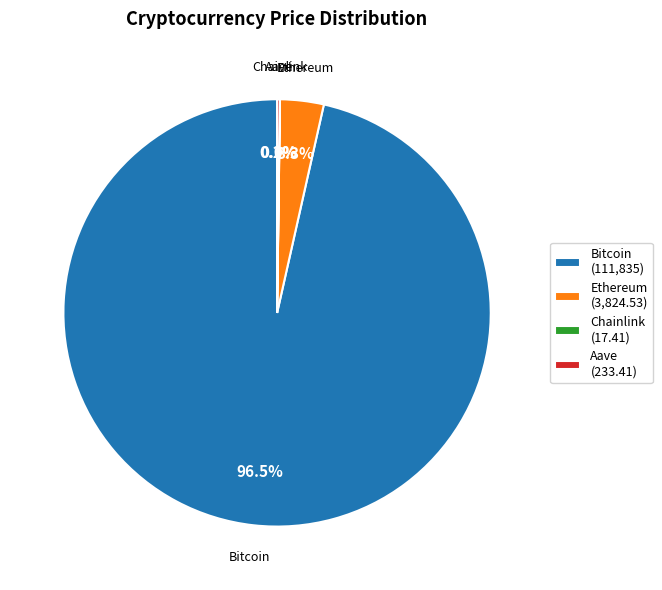

What portion of the pie excludes Ethereum (3,824.53)?

96.7%